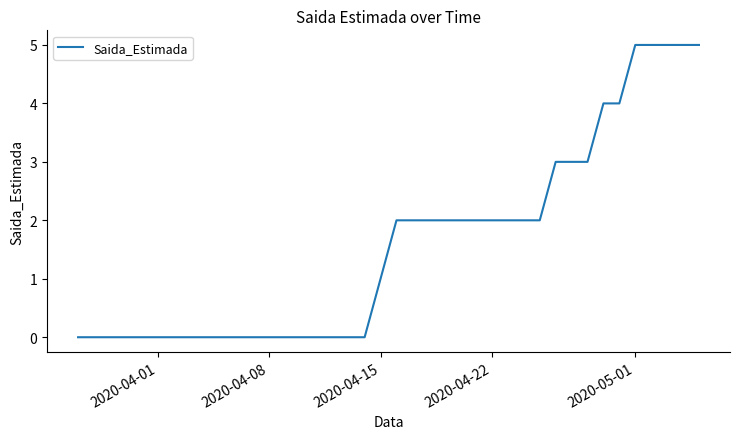

What is the difference between the maximum and minimum values?

5